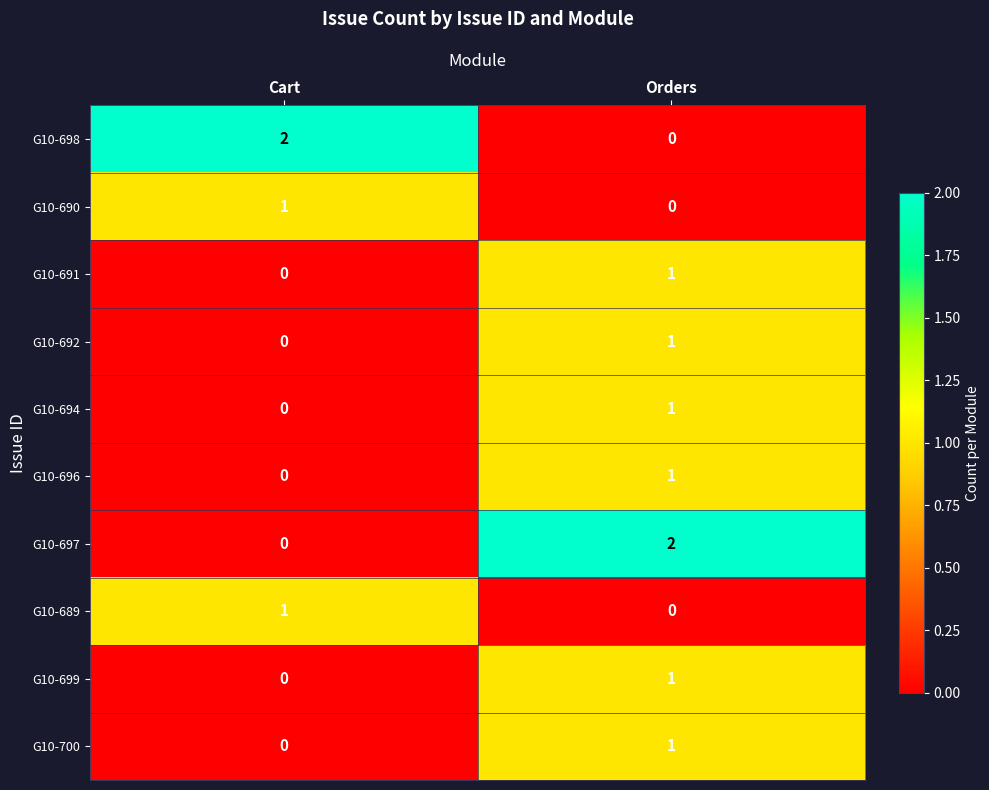

List the labels in order of G10-694 value, smallest first.

Cart, Orders